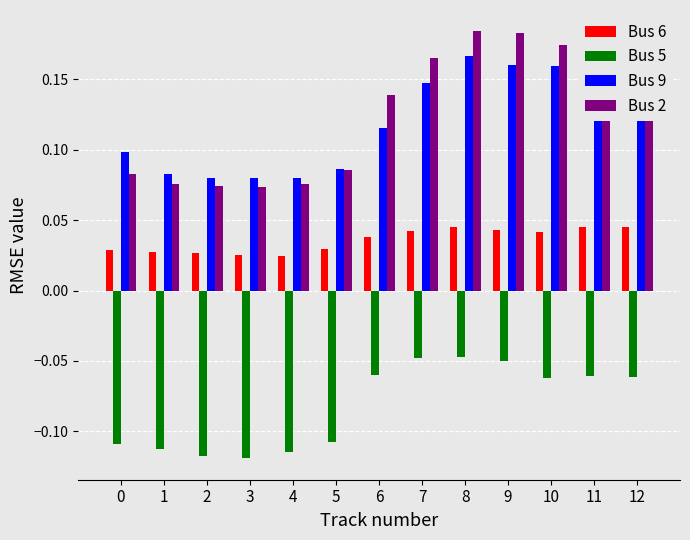

How many Bus 2 values are between 0 and 1?

13